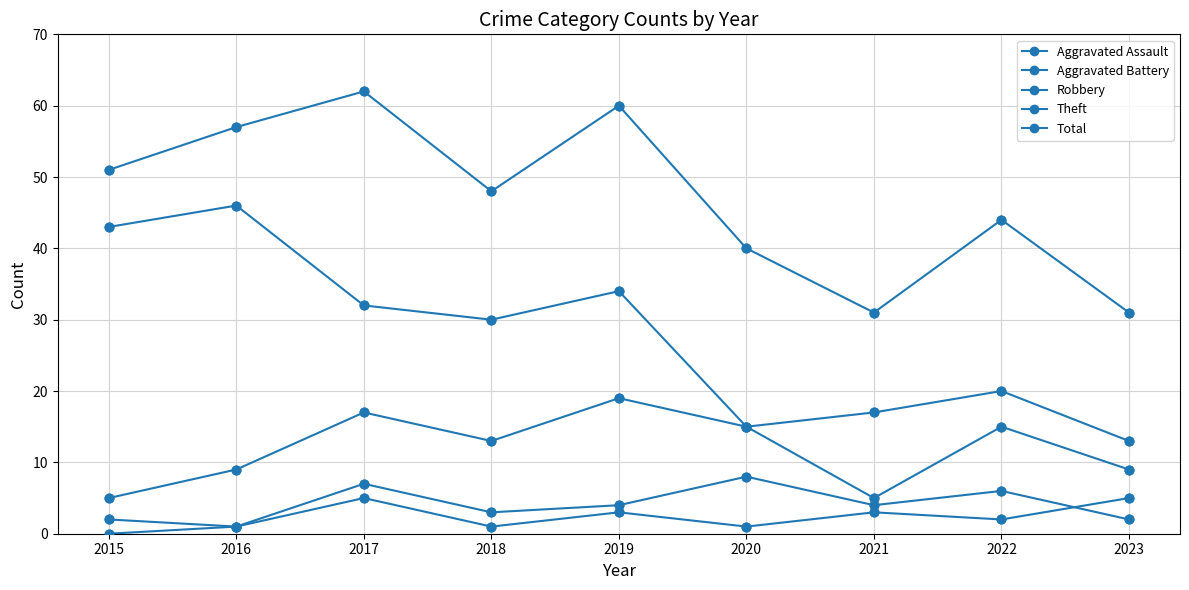

Does the chart have visible grid lines?

Yes